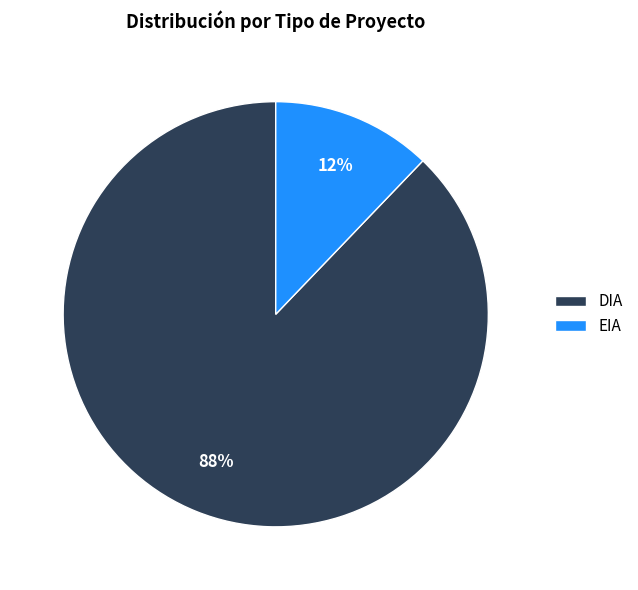

Which has a higher value, EIA or DIA?

DIA